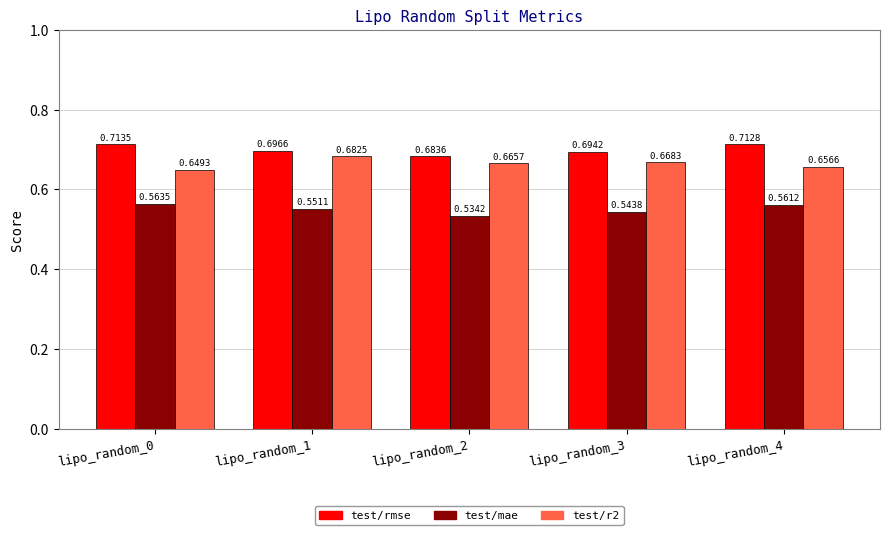

What is the sum of the test/mae values at lipo_random_0 and lipo_random_3?

1.1